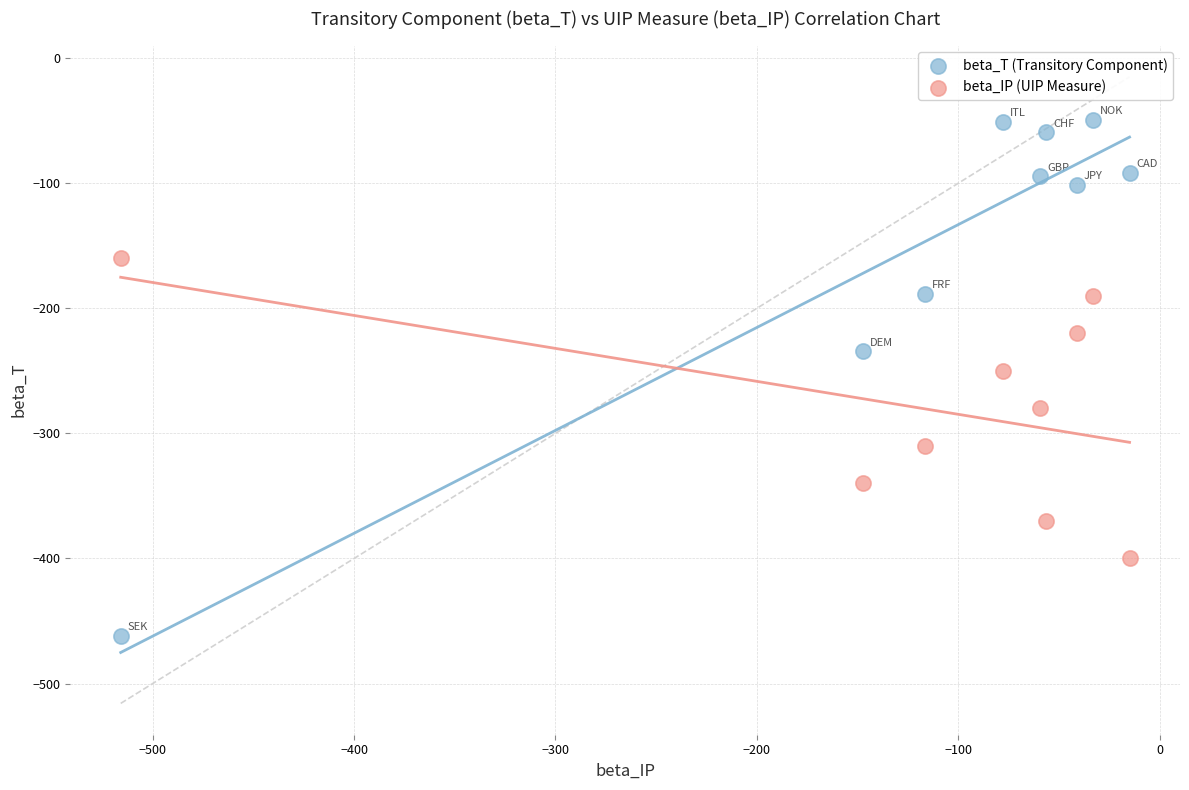

Which series contains the highest Y value?

beta_T (Transitory Component)